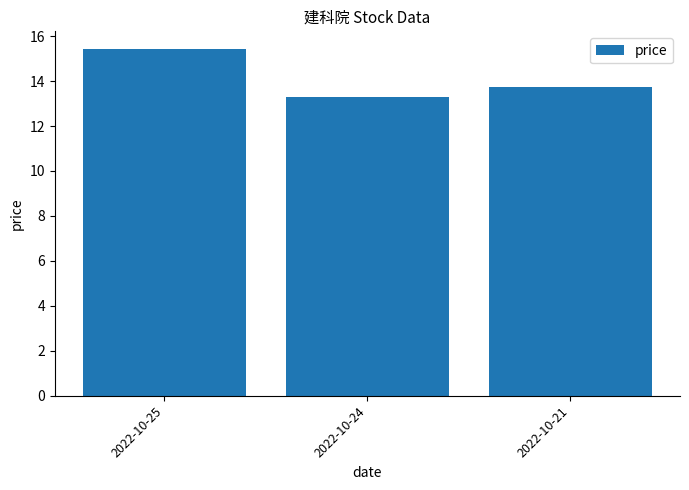

Read the value at 2022-10-25.

15.4